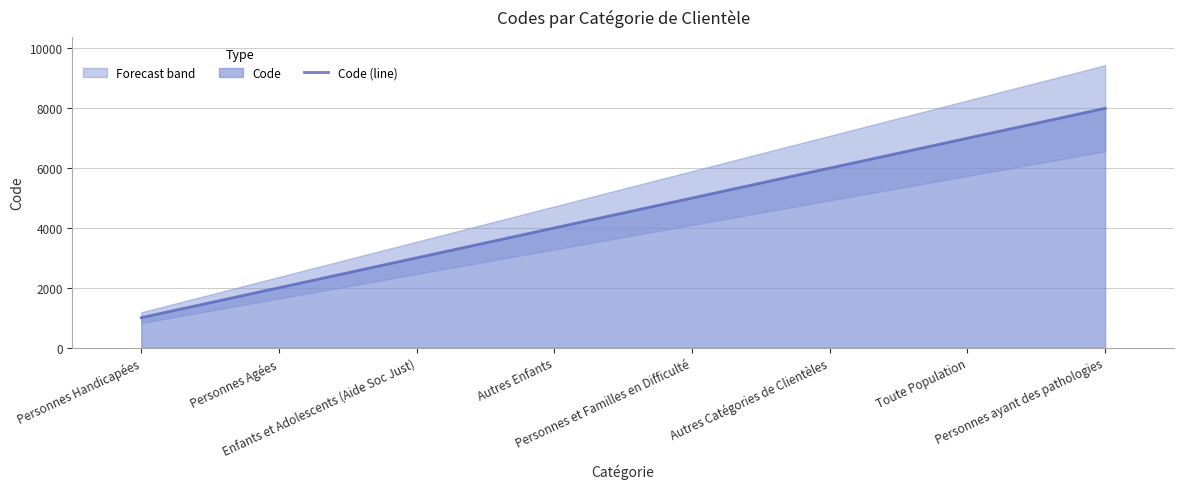

What is the sum of all values?

36000